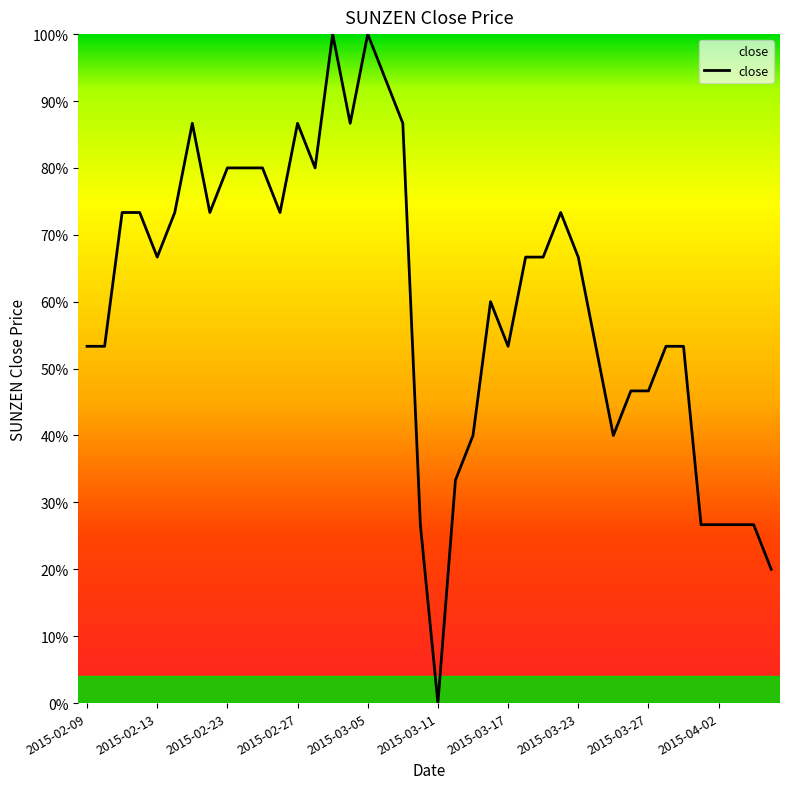

Does the chart have visible grid lines?

No